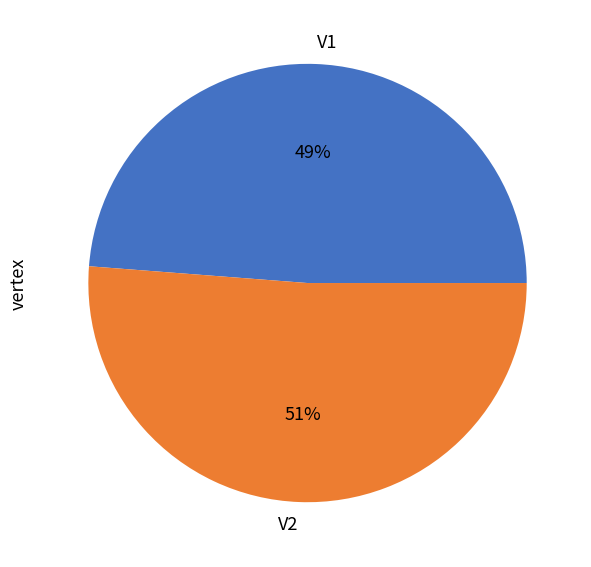

To the nearest percent, what portion does V2 represent?

51%